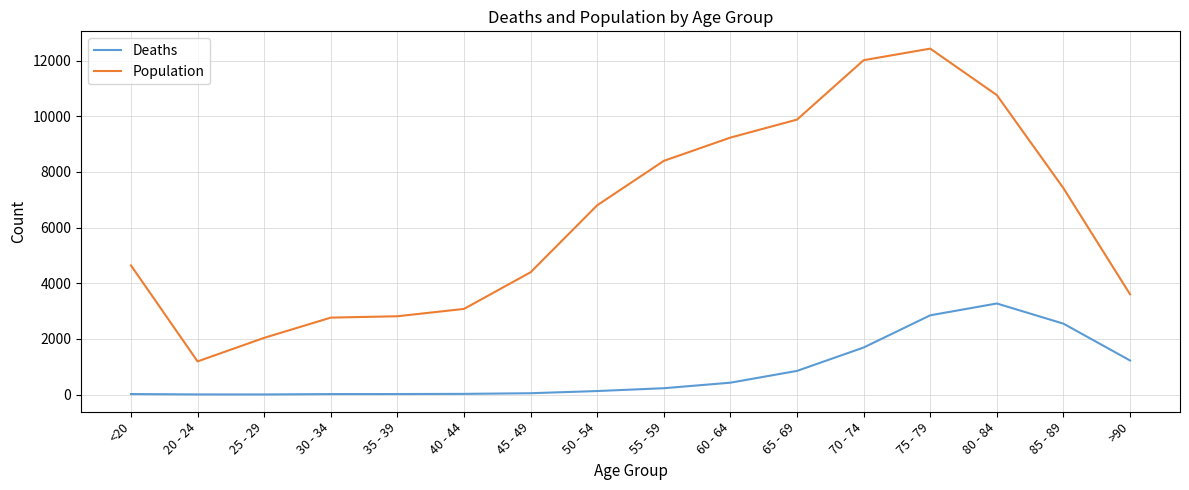

True or false: Population and Deaths intersect in this chart.

False